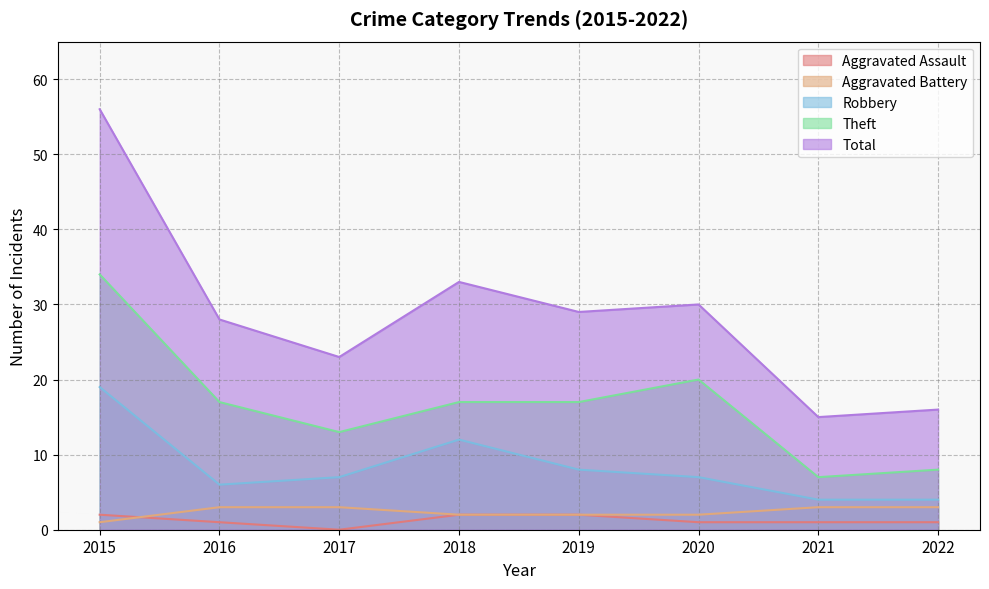

What are all the series names shown in the legend?

Aggravated Assault, Aggravated Battery, Robbery, Theft, Total